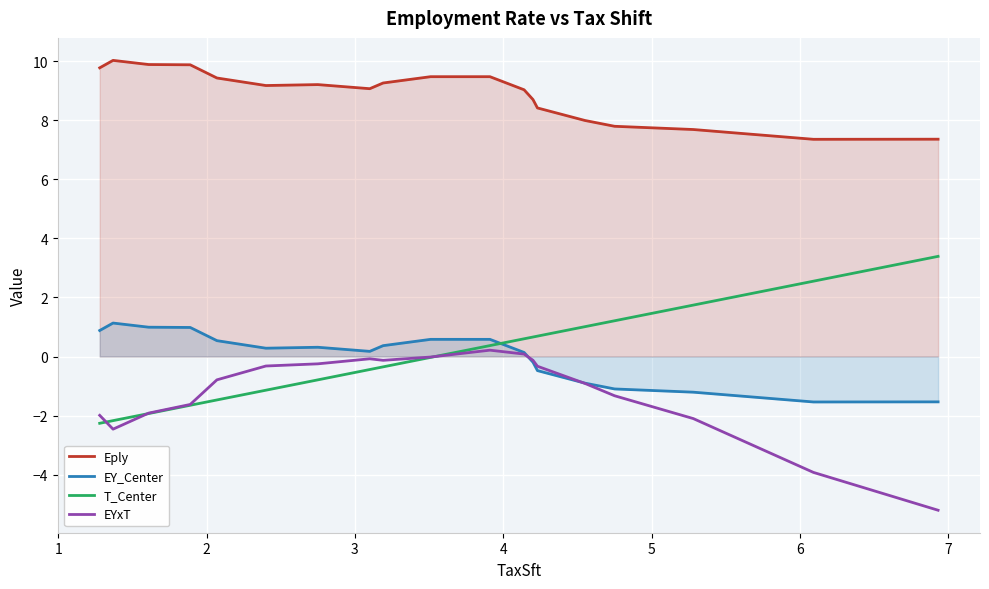

How many interior local valleys does the EY_Center series have?

3